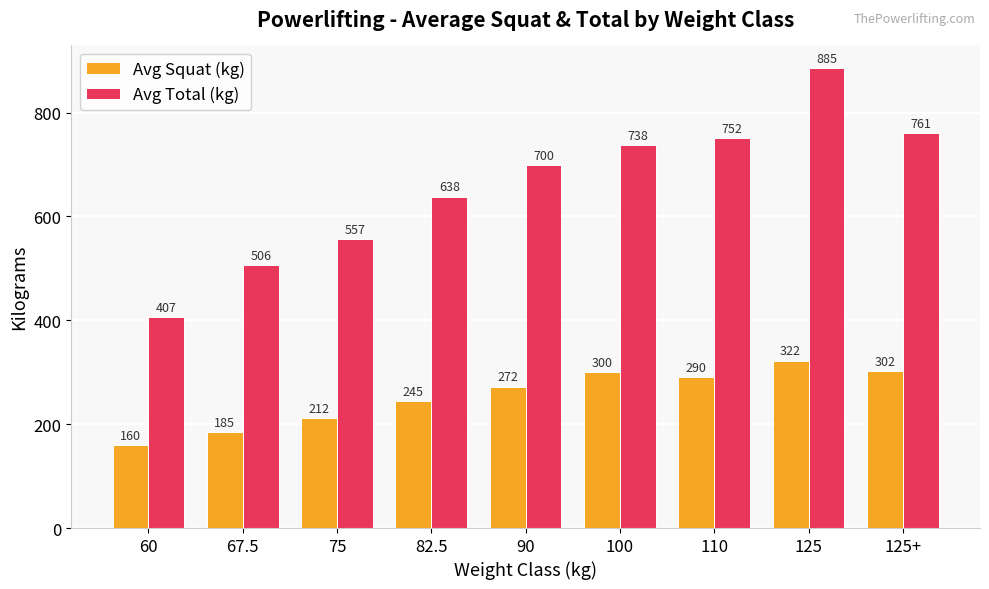

What is the total value across all series at 125?

1207.5